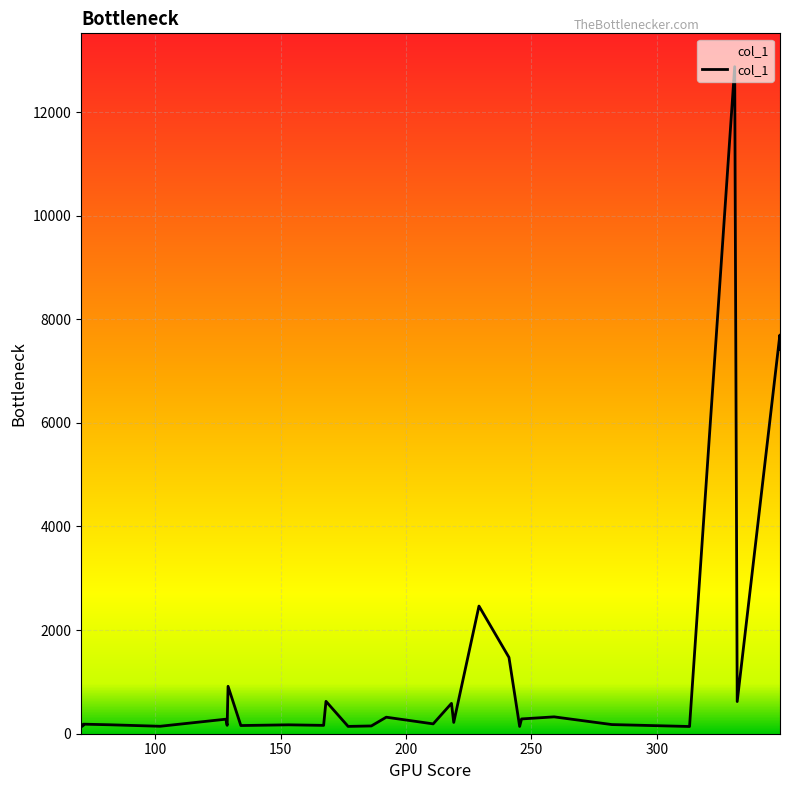

What is the difference between the maximum and minimum values?

12745.8